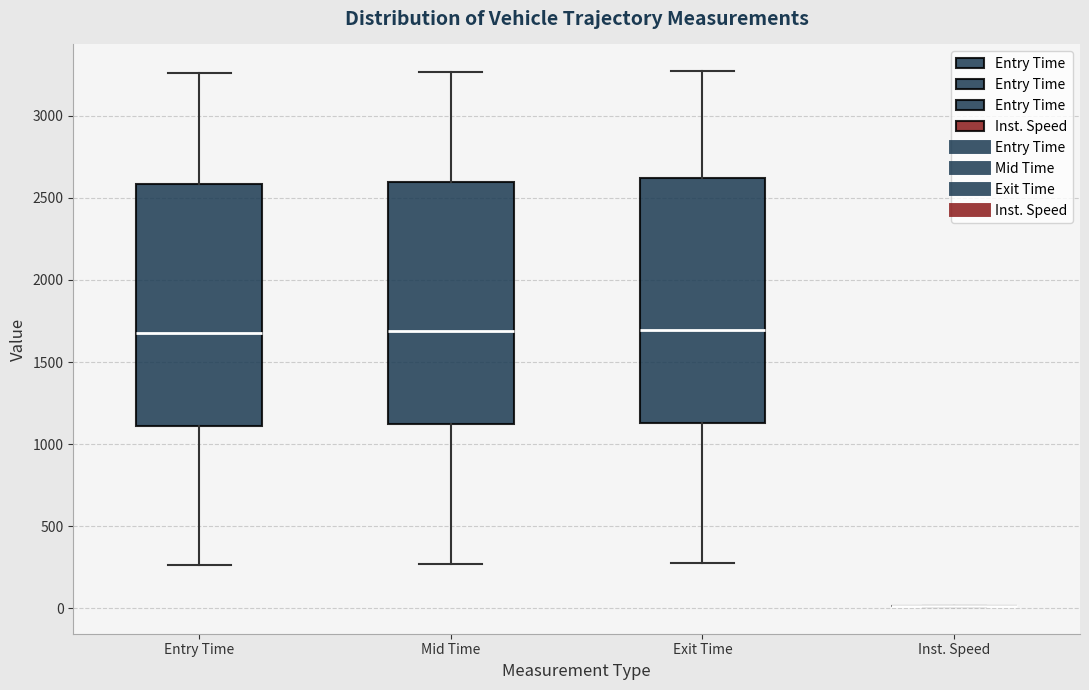

Reading left to right, read every box against the y-axis: the position of its median line, the range the box covers, and the ends of its whiskers. The values are not printed on the chart, so give them approximately, as read against the axis.

Entry Time: median 1700, box 1100 to 2600, whiskers 250 to 3250
Mid Time: median 1700, box 1100 to 2600, whiskers 250 to 3250
Exit Time: median 1700, box 1150 to 2600, whiskers 300 to 3250
Inst. Speed: box collapsed to a line at 0, whiskers 0 to 0